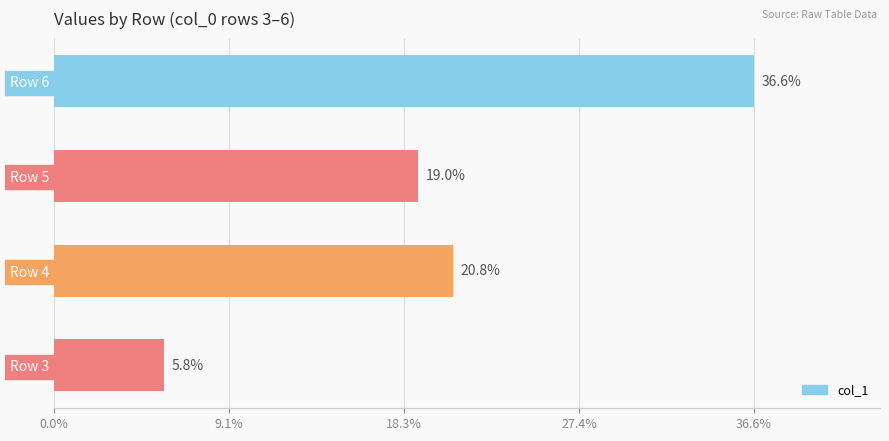

At which label is the value closest to 21?

Row 4